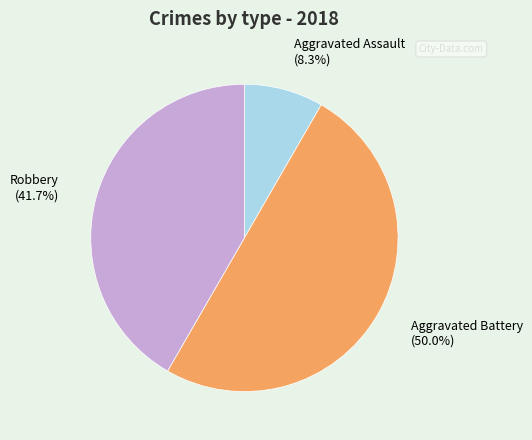

How many segments does this pie chart have?

3